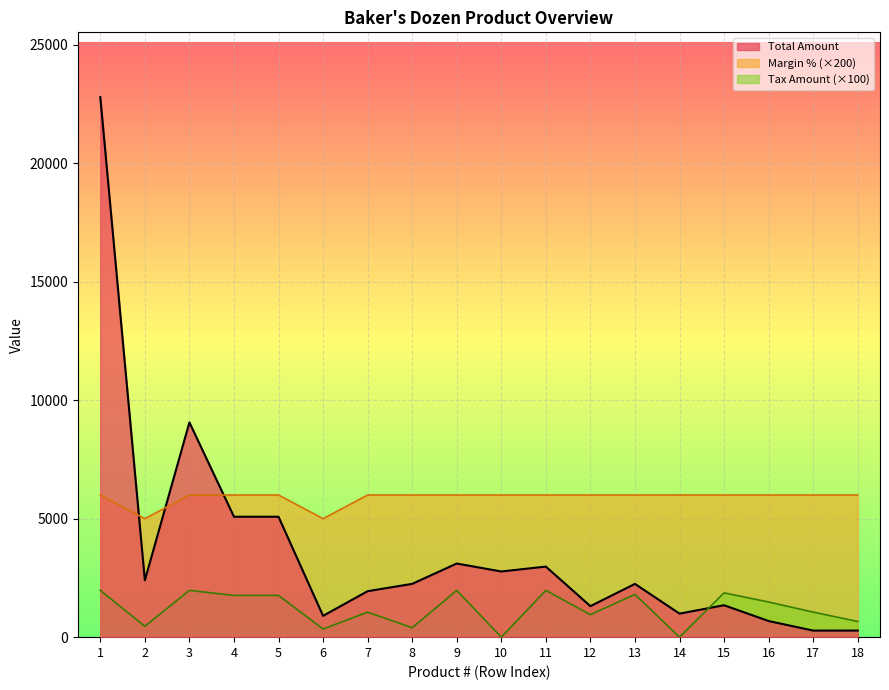

Which category has the highest value in the Margin % series?

1